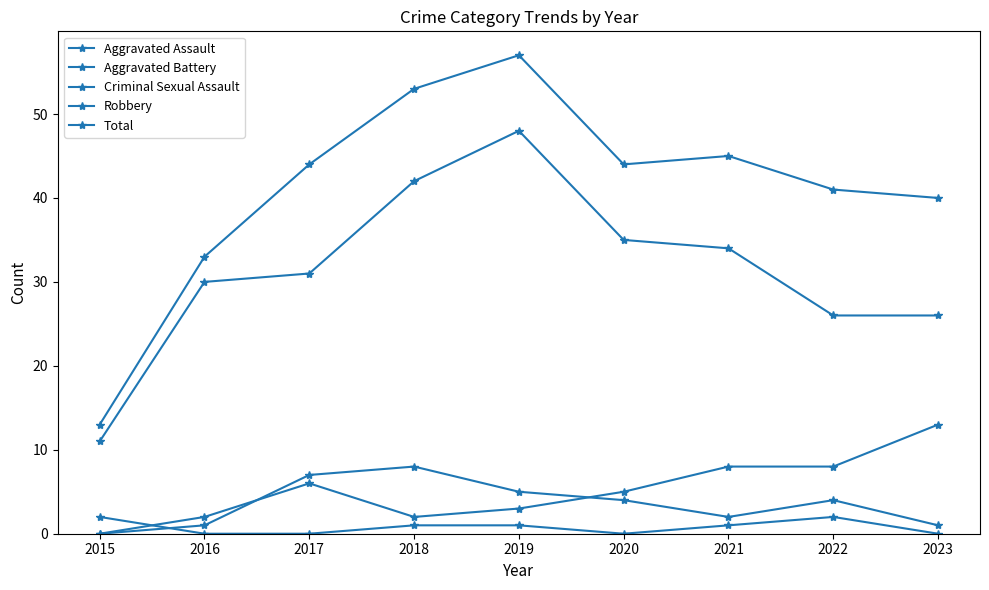

Where is Aggravated Battery nearest to the value 6?

2017